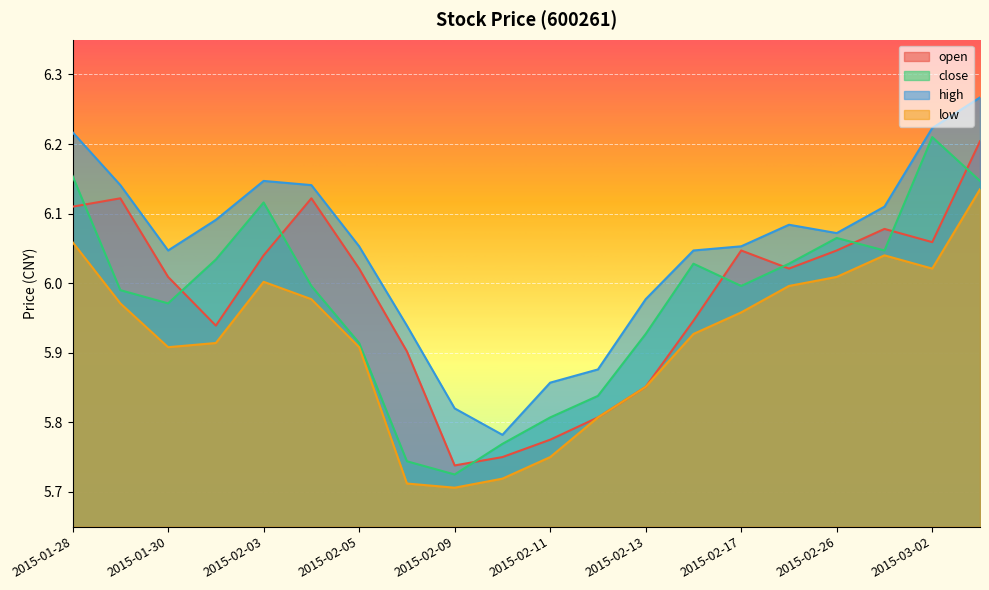

What is the sum of all low values?

118.4